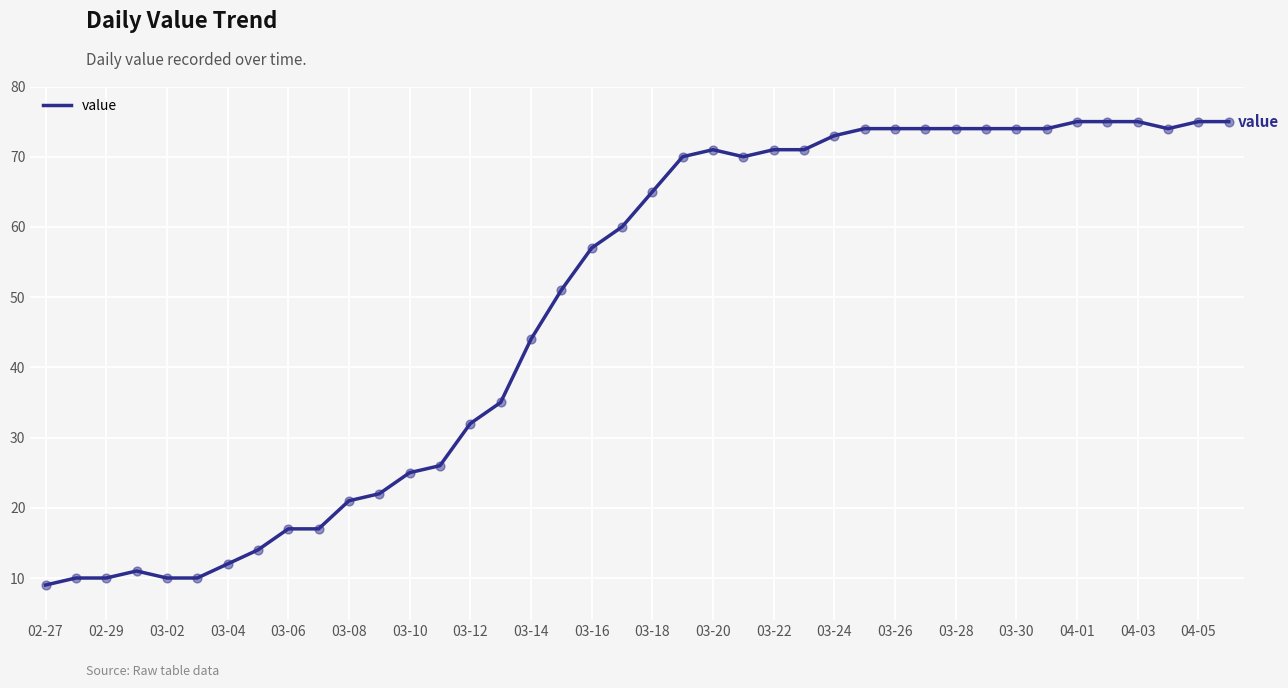

What is the minimum value shown in the chart?

9